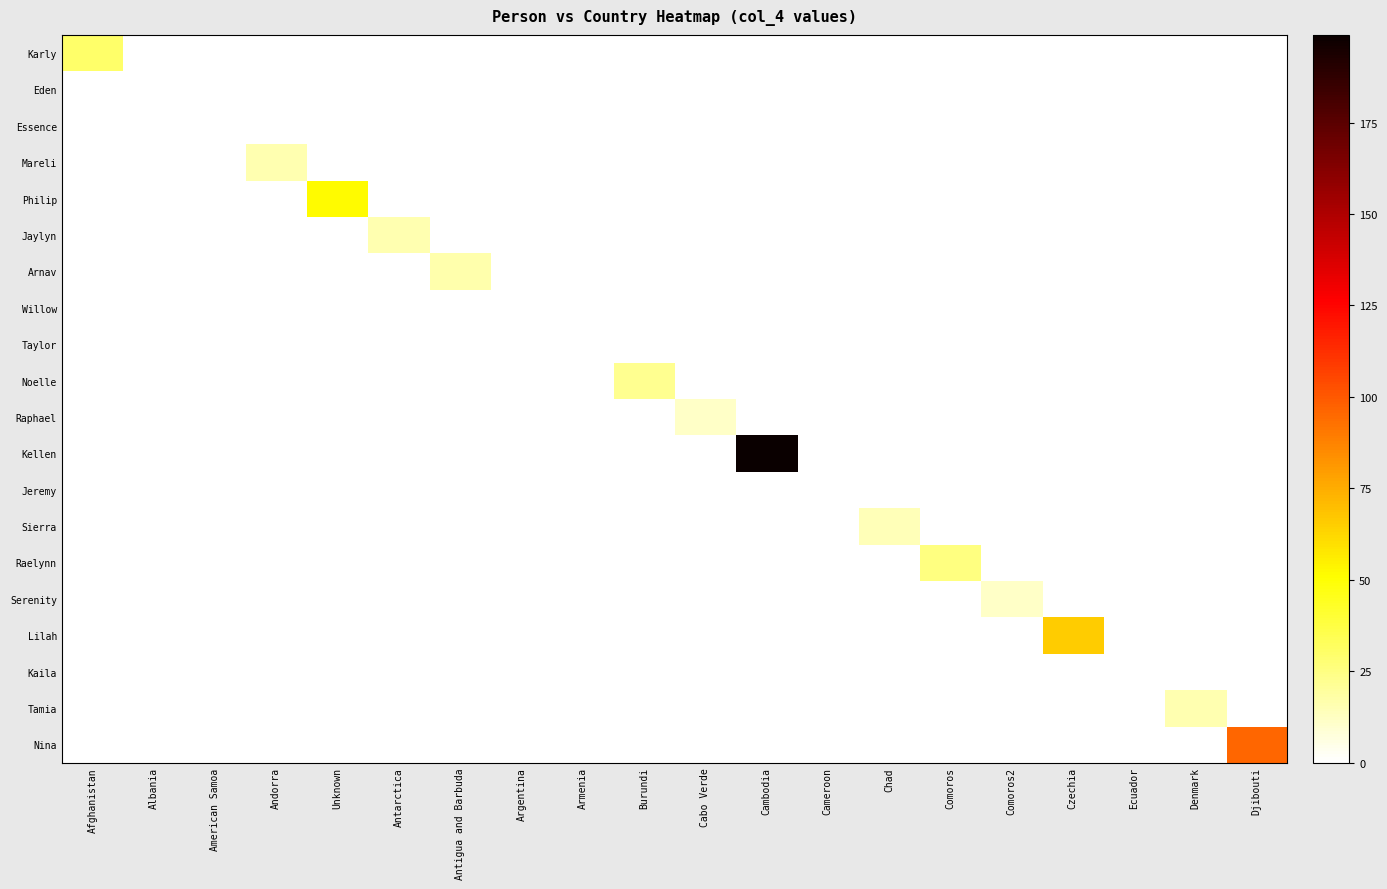

What is the difference between the highest and lowest values at Czechia?

66